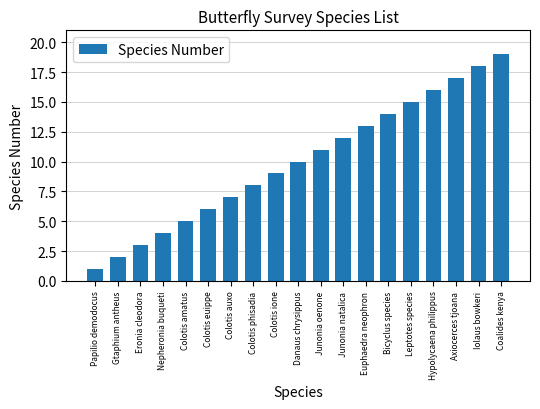

Approximately how many times larger is the value at Colotis ione compared to Euphaedra neophron?

0.7